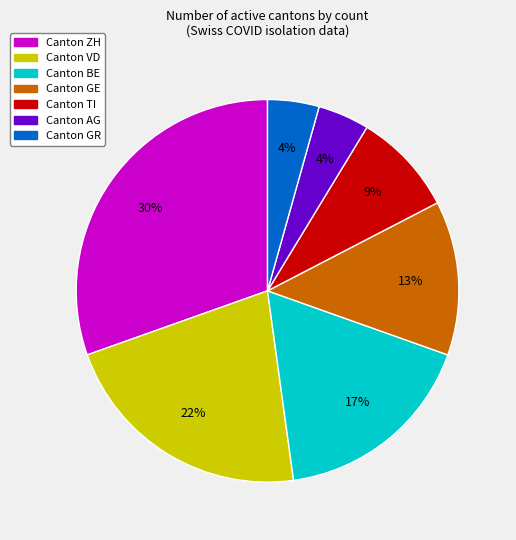

Count the number of slices in the pie.

7